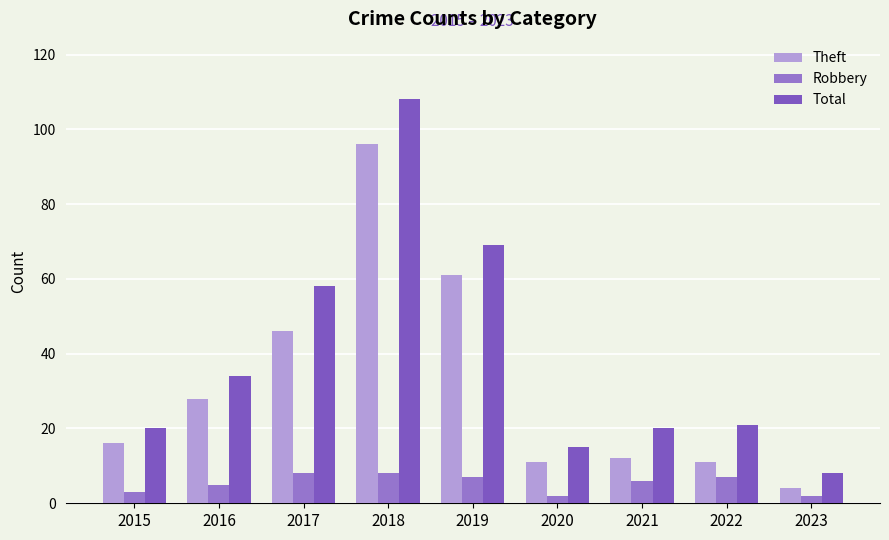

Reading left to right, list all the values displayed in this chart.

Theft: 2015=16	2016=28	2017=46	2018=96	2019=61	2020=11	2021=12	2022=11	2023=4
Robbery: 2015=3	2016=5	2017=8	2018=8	2019=7	2020=2	2021=6	2022=7	2023=2
Total: 2015=20	2016=34	2017=58	2018=108	2019=69	2020=15	2021=20	2022=21	2023=8